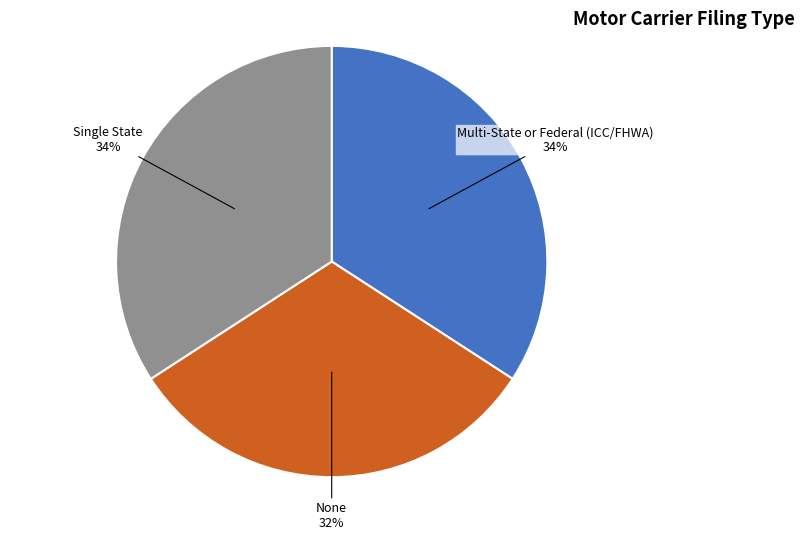

Approximately how many times larger is the value at None compared to Single State?

0.9